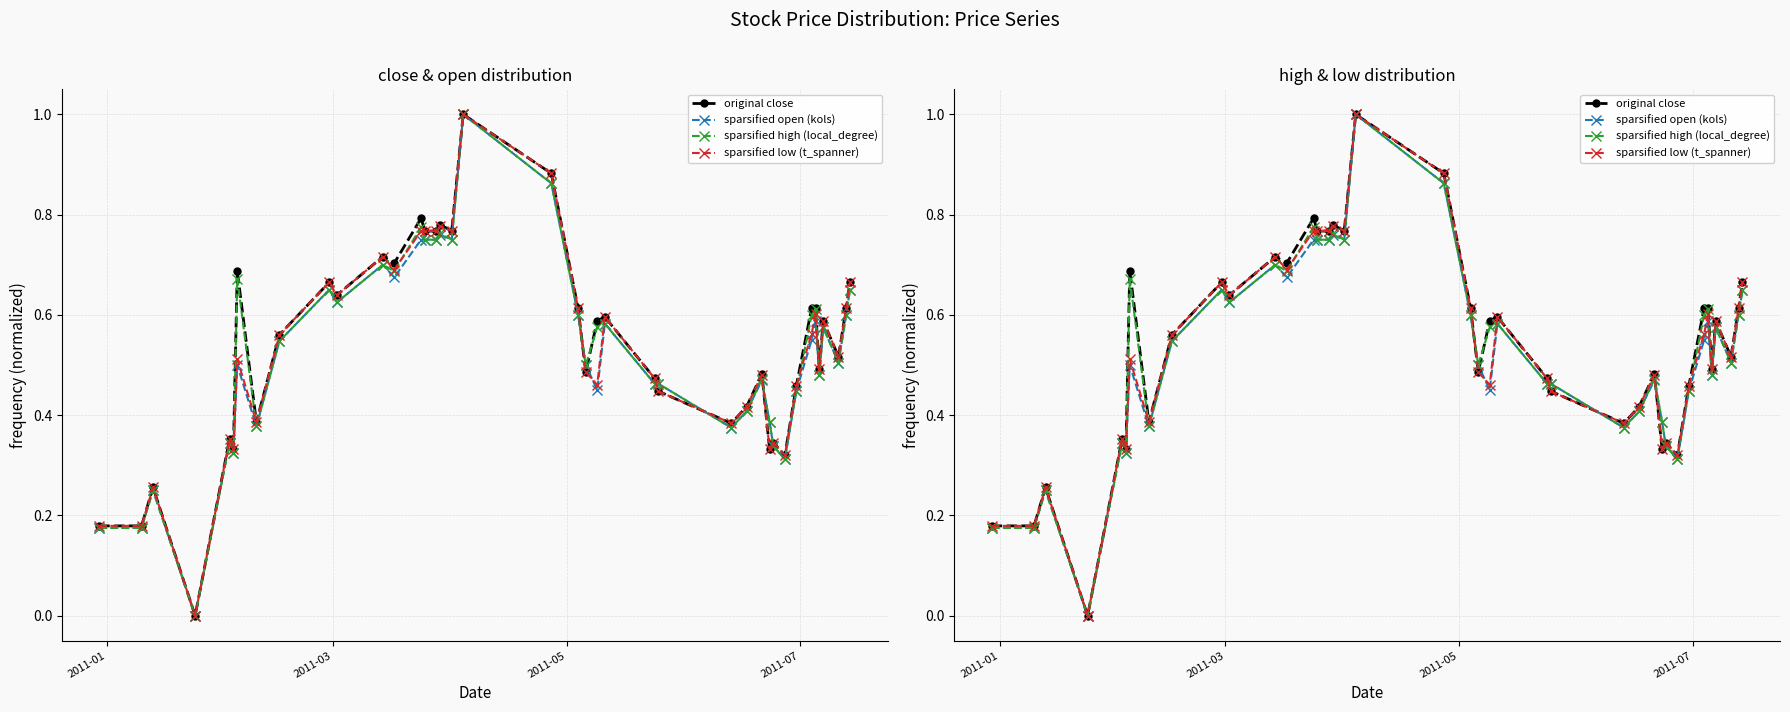

At how many categories does at least one series exceed 0?

39